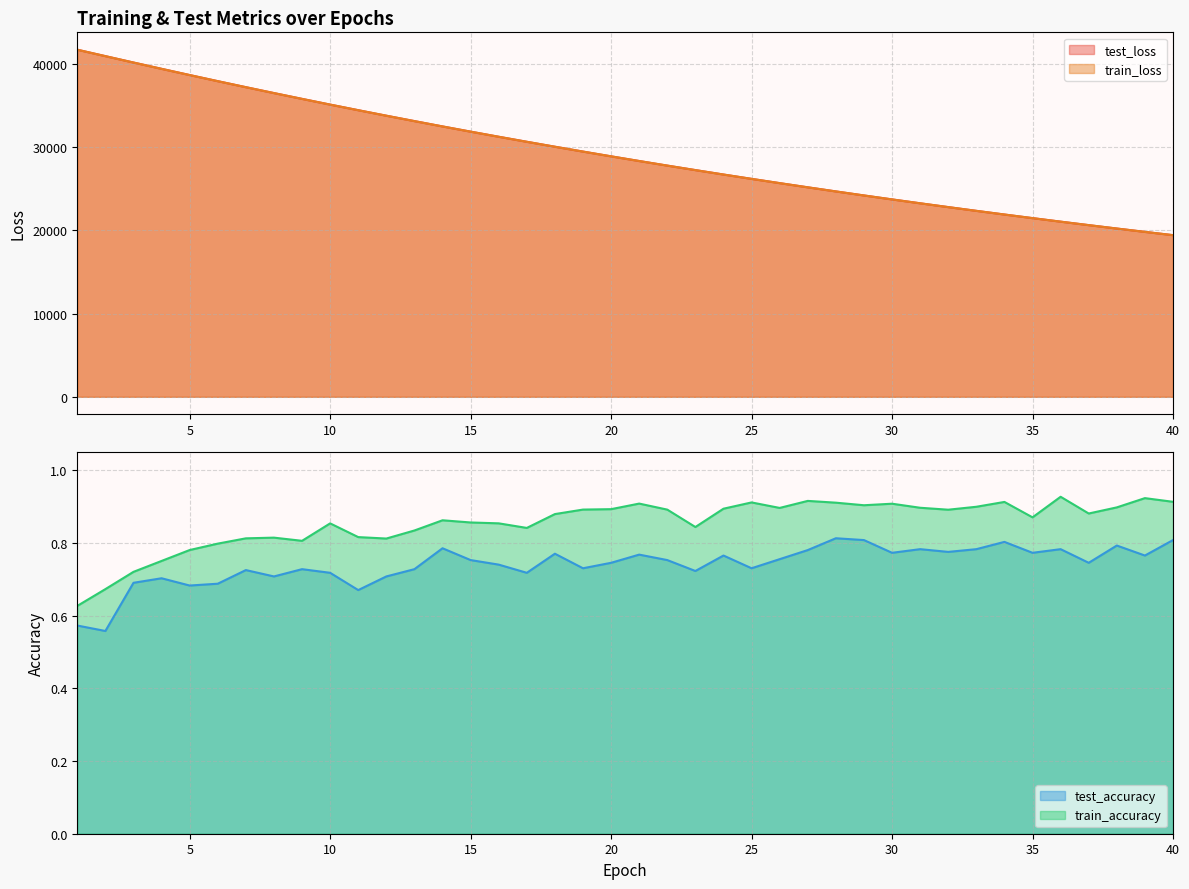

Does the chart have visible grid lines?

Yes